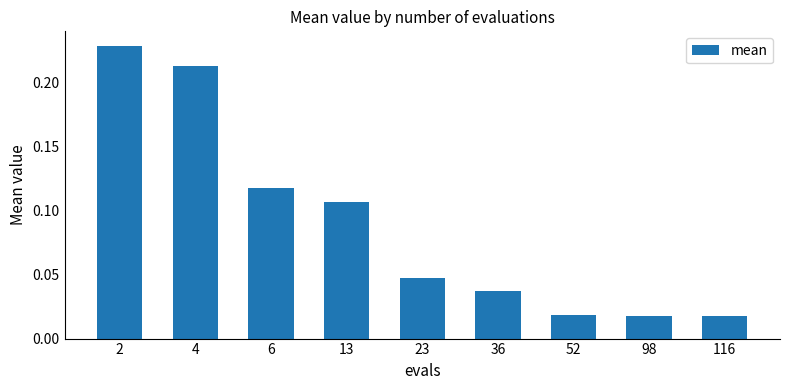

The value at 6 is 0.2. True or false?

False